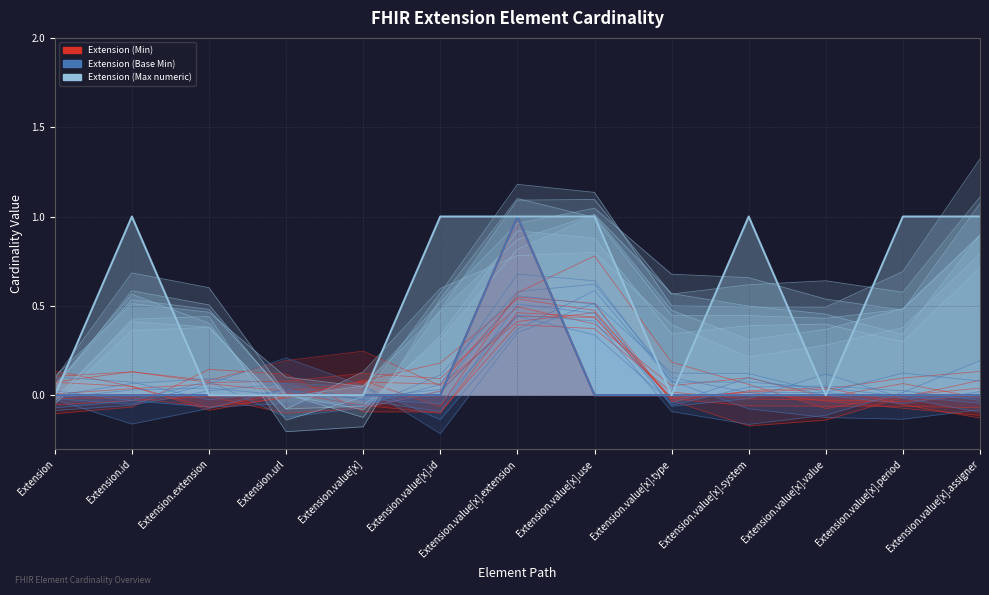

At which label does Extension (Base Min) (main) reach its peak?

Extension.value[x].extension